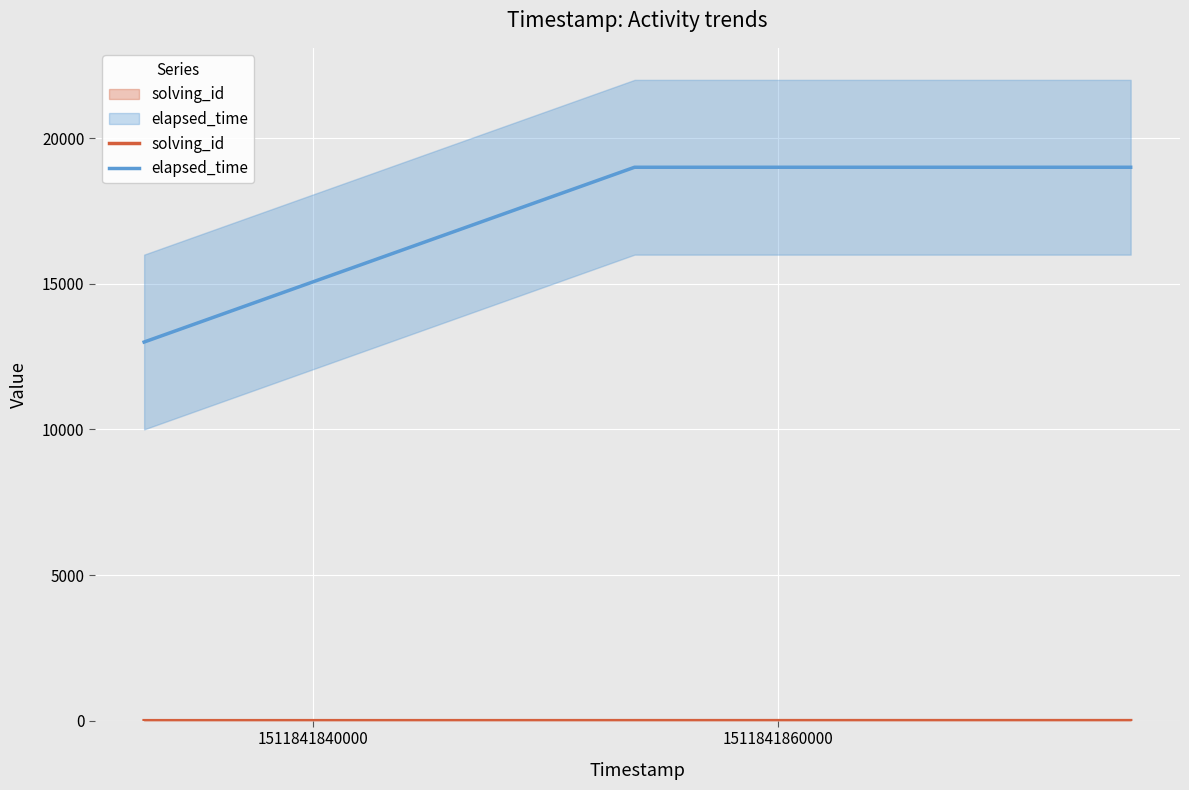

What is the approximate value of elapsed_time at 1511841860000?

19000